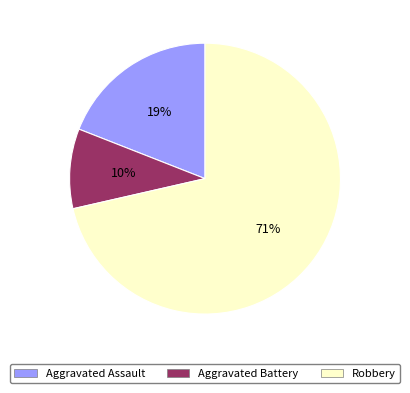

Do Robbery and Aggravated Assault together represent more than half of the pie?

Yes